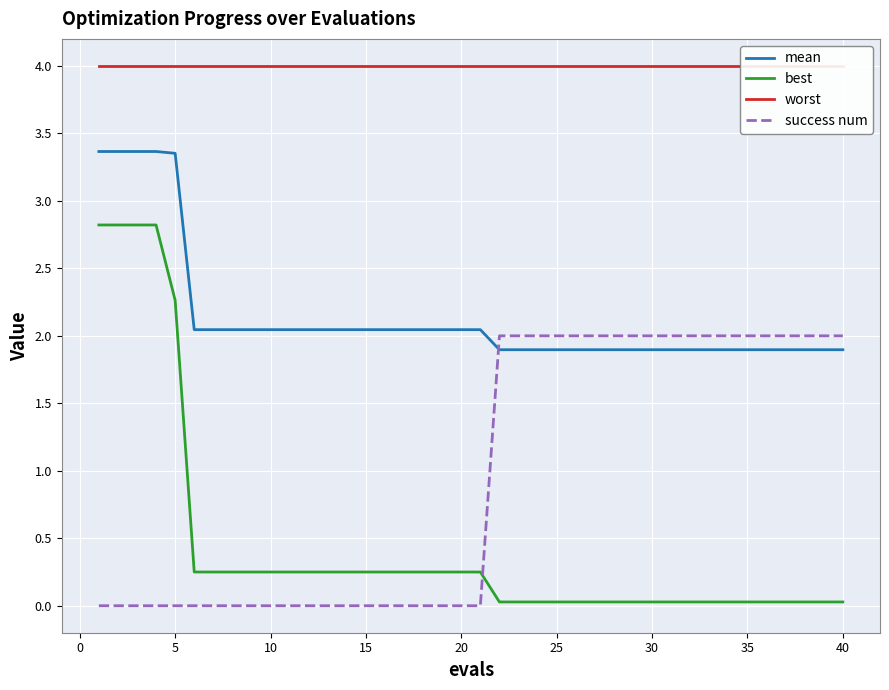

True or false: best and worst cross at least once.

False